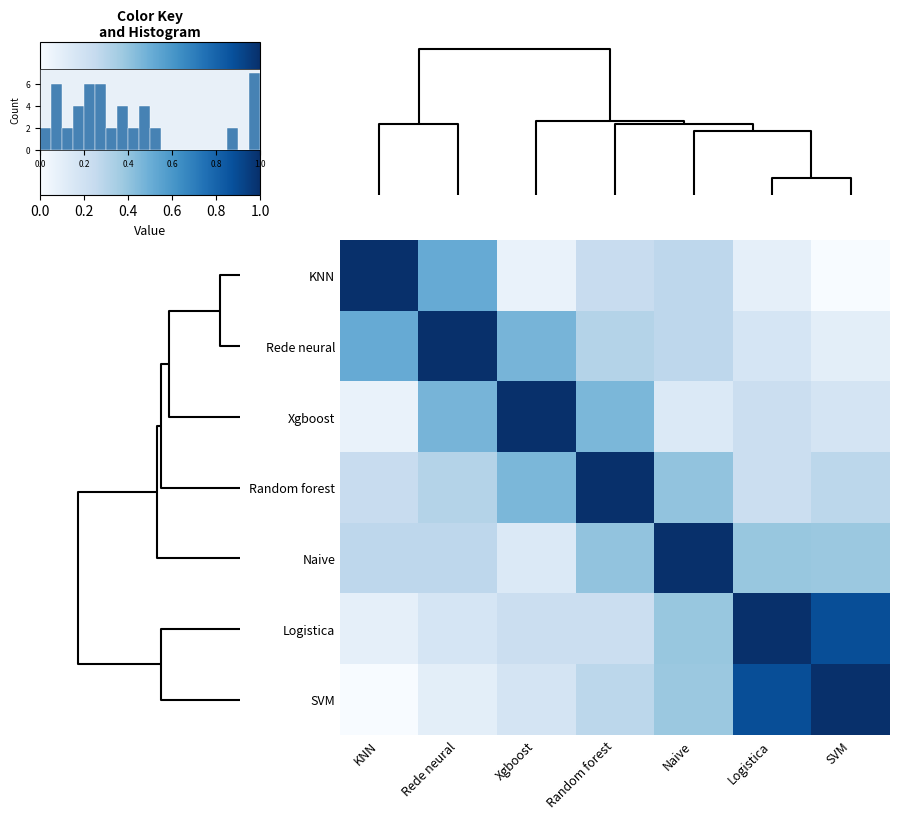

Is the value of KNN at Naive greater than the value of Logistica at Xgboost?

Yes